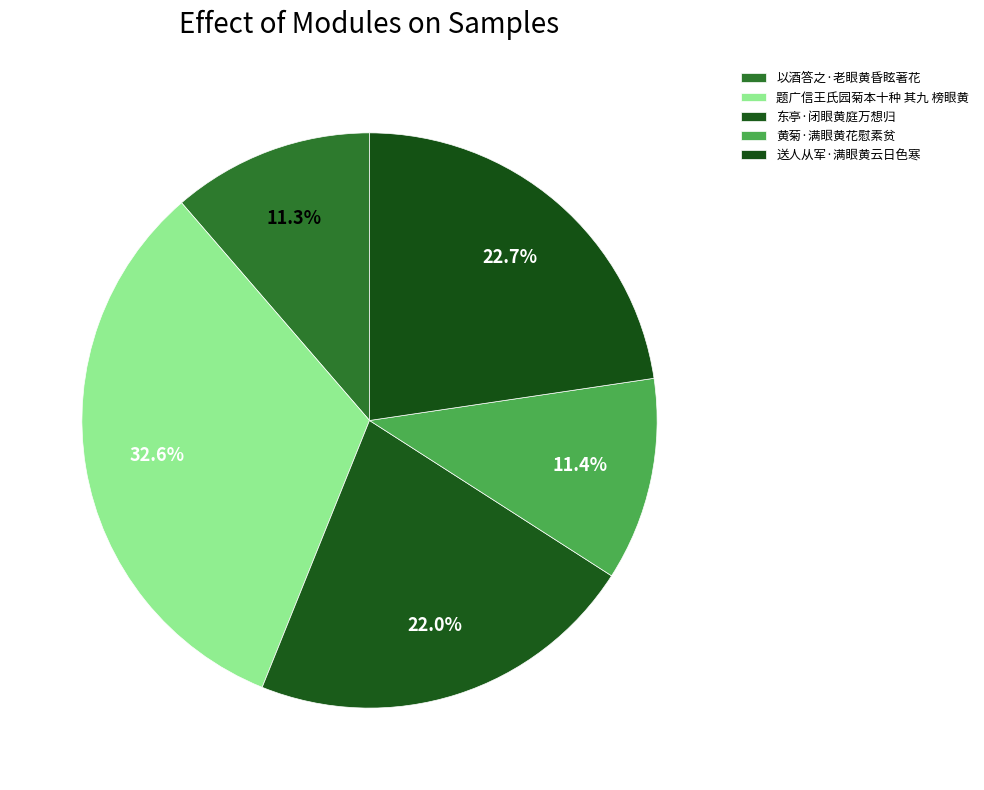

Approximately how many times larger is the value at 以酒答之·老眼黄昏眩著花 compared to 送人从军·满眼黄云日色寒?

0.5